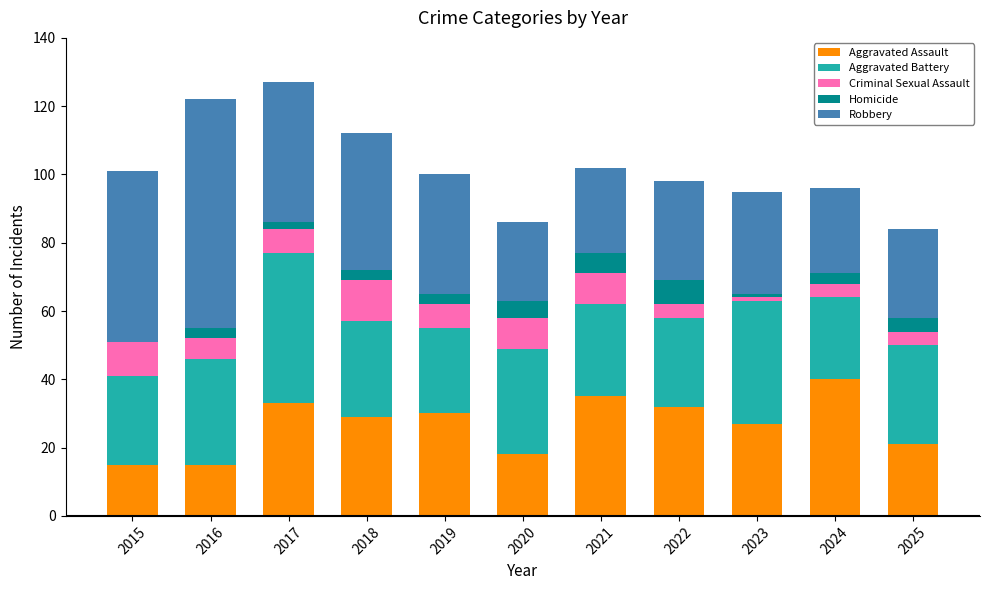

At which label does Aggravated Assault reach its peak?

2024